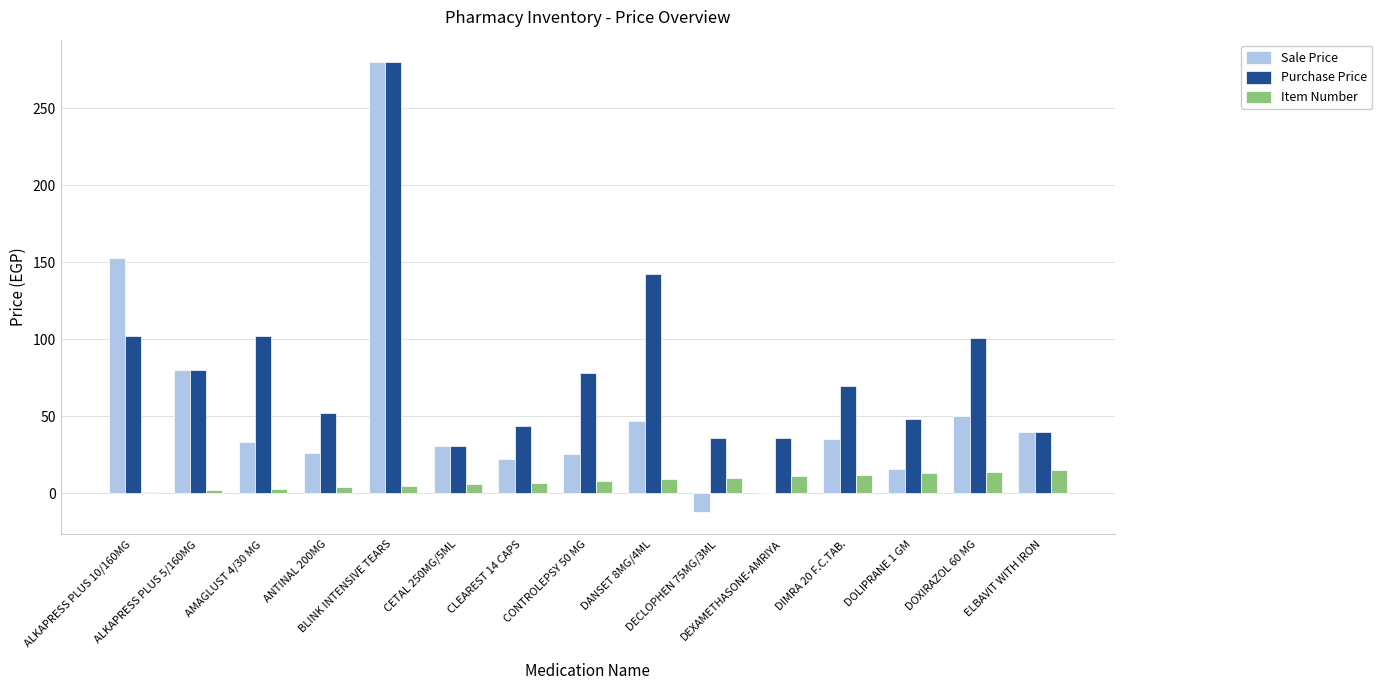

How many categories are shown in the chart?

15